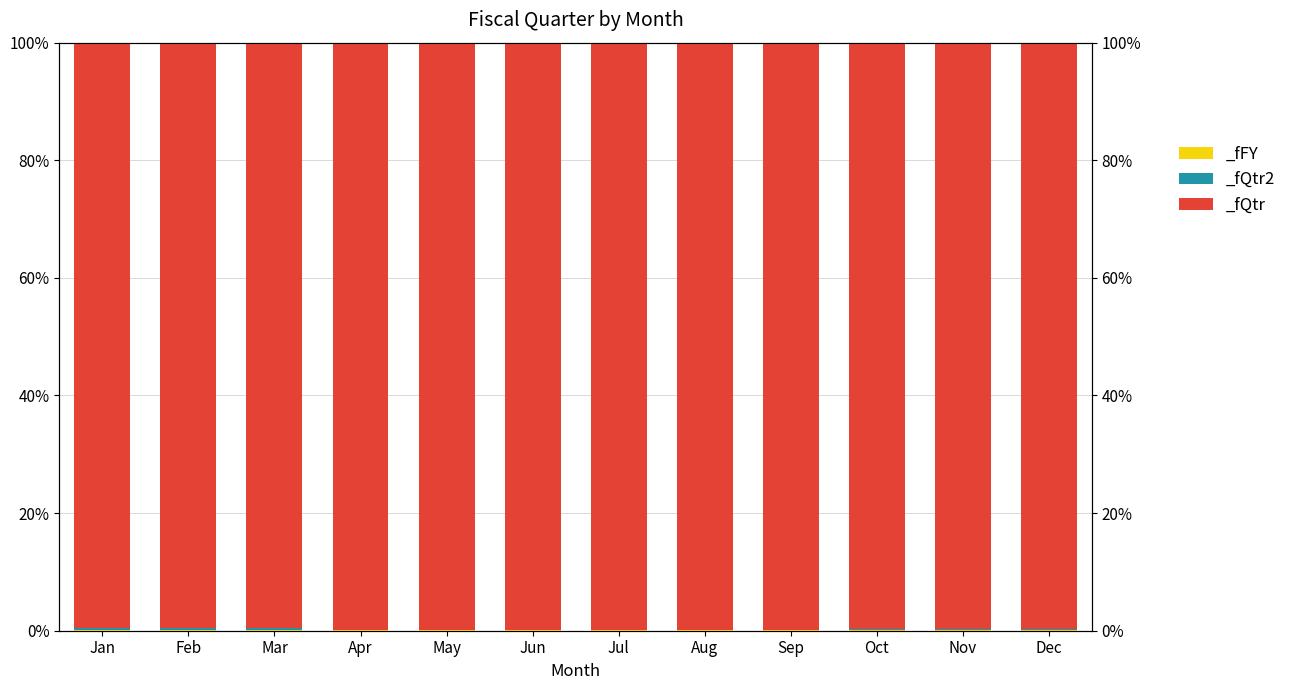

At which label does _fQtr2 reach its minimum?

Jan